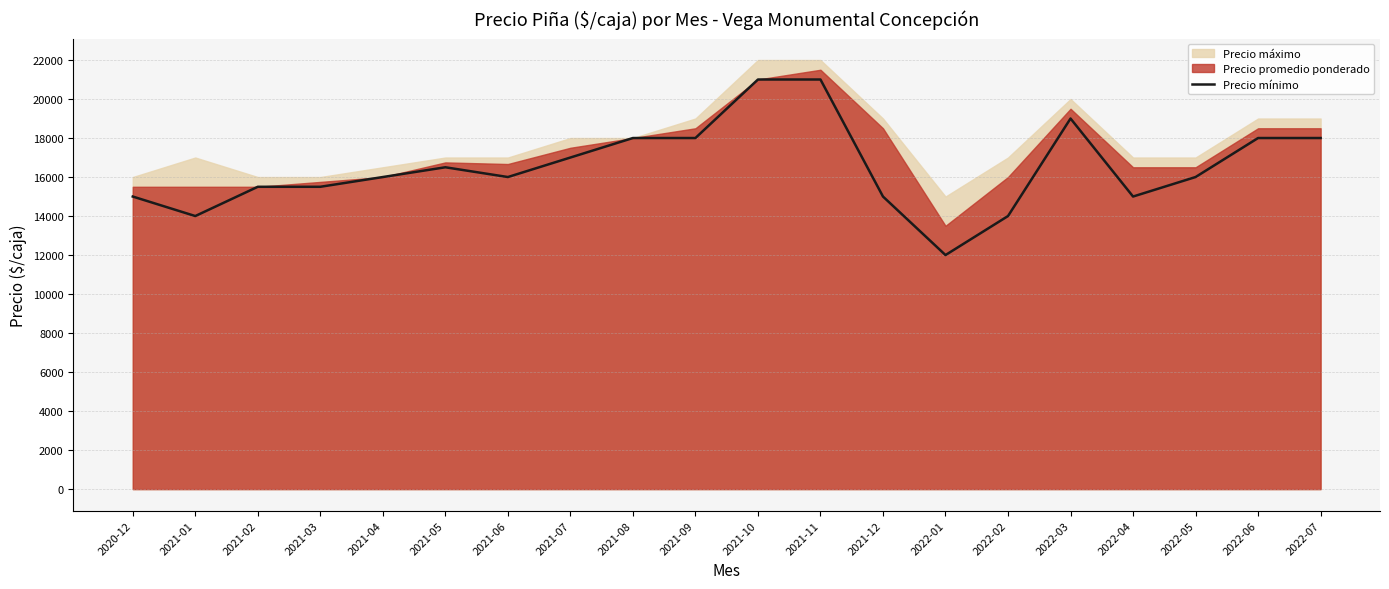

What is the maximum value for Precio mínimo?

21000